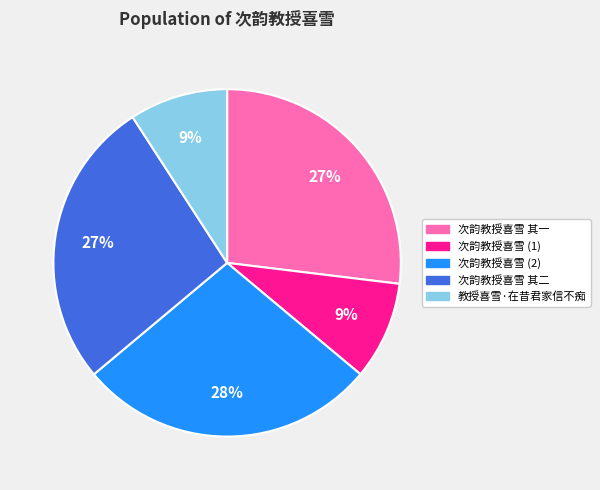

To the nearest percent, what is the difference between the largest and smallest slice percentages?

19%